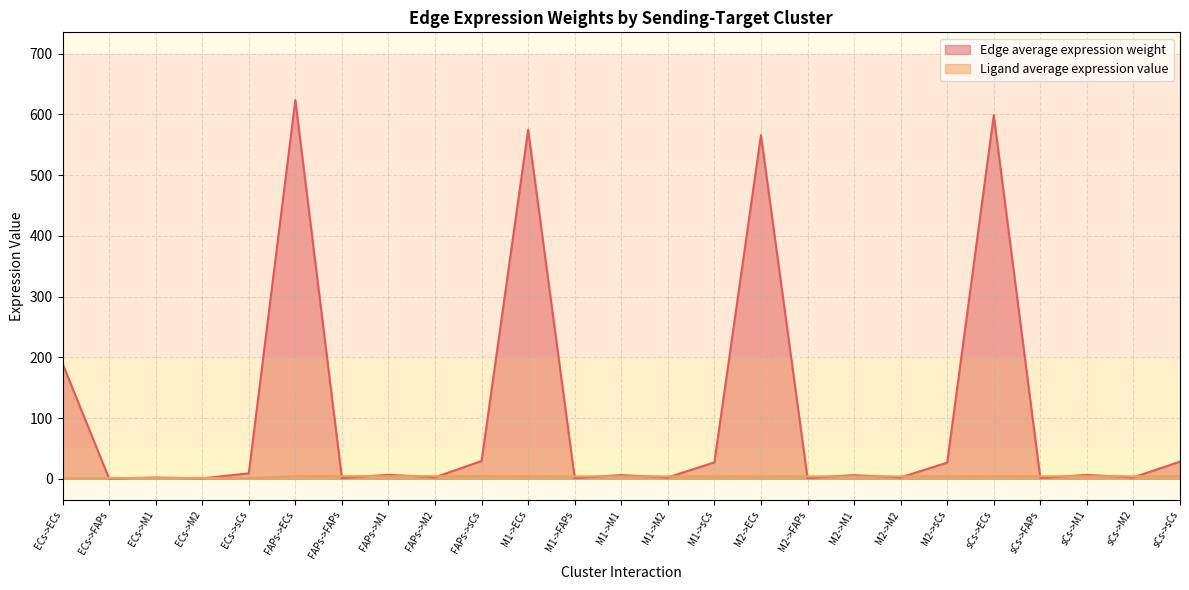

At which category is the sum across all series the highest?

FAPs->ECs